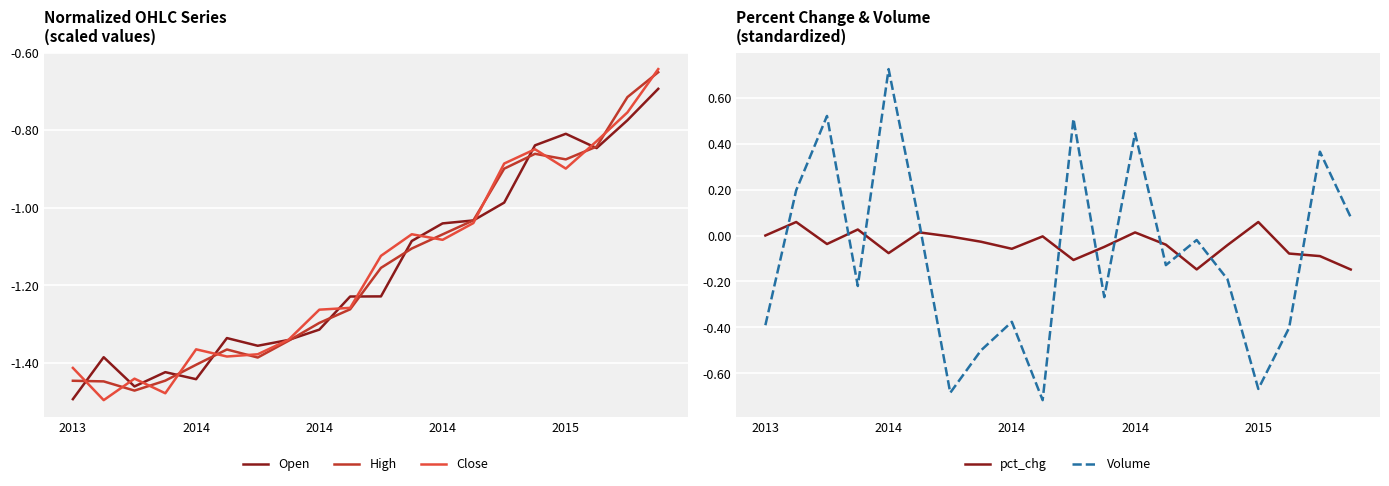

Does the chart display data point markers on the line(s)?

No